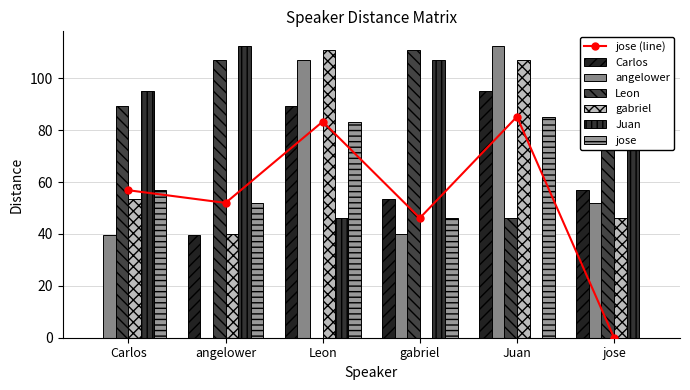

What is the average value of the Leon series?

72.8